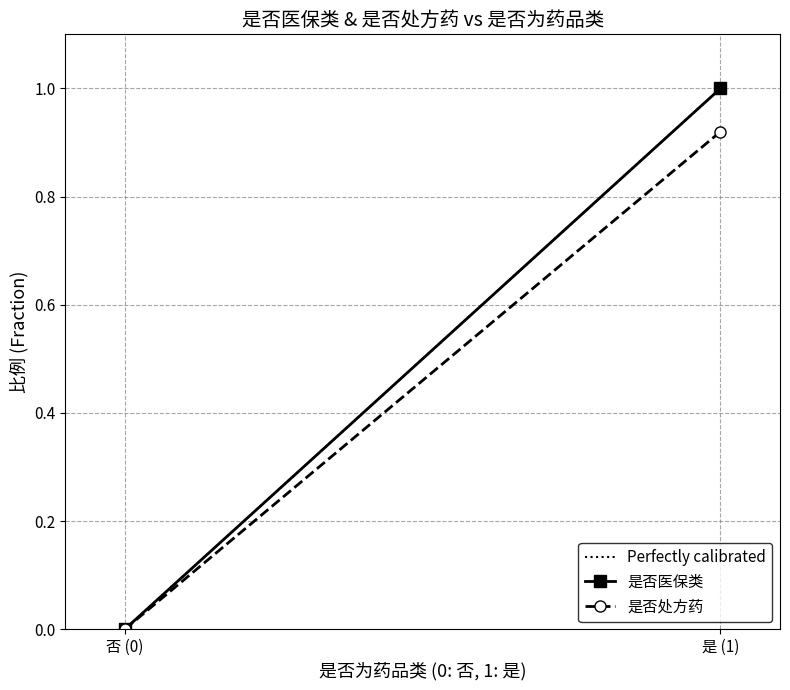

At how many categories does at least one series exceed 0?

1